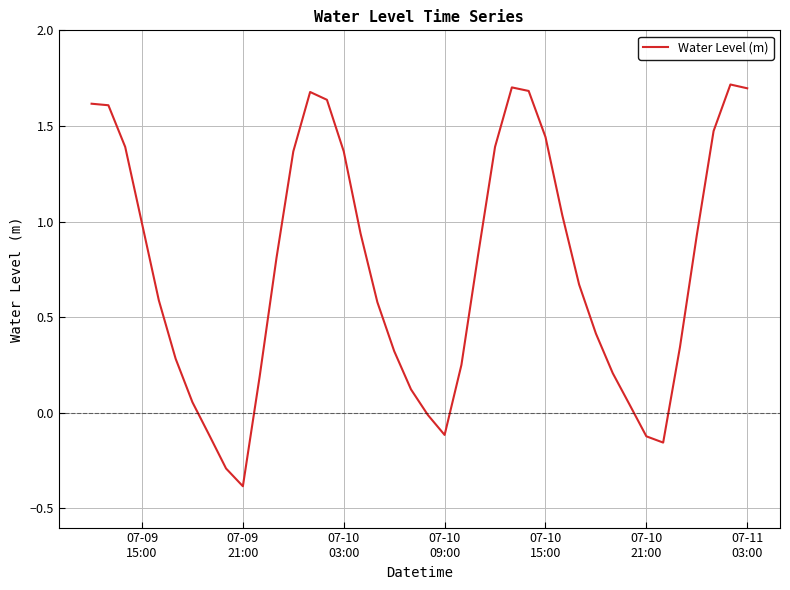

What is the difference between the maximum and minimum values?

2.1